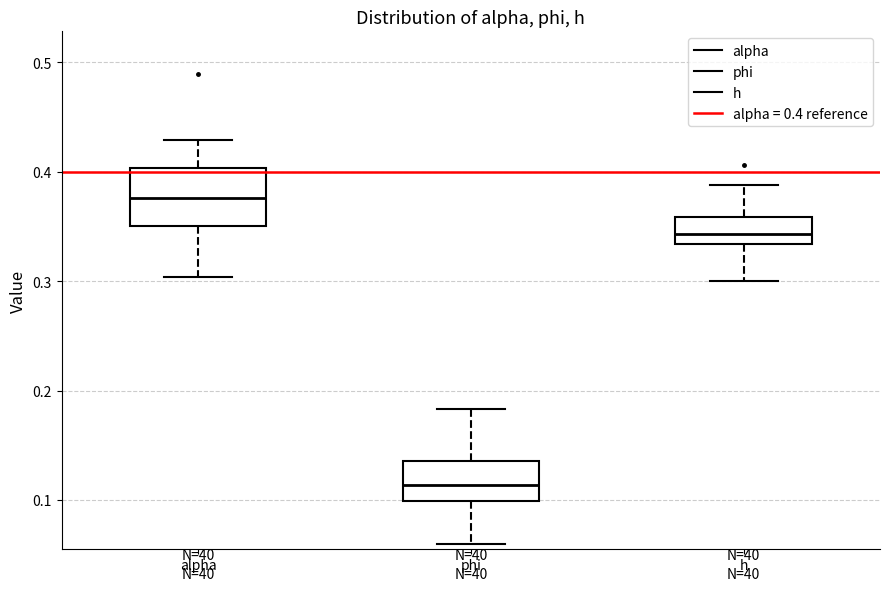

Reading left to right, transcribe this box plot: for each box, give where its median line is, the range the box spans, and where its two whiskers end, as read against the y-axis. The values are not printed on the chart, so give them approximately, as read against the axis.

alpha: median 0.38, box 0.35 to 0.40, whiskers 0.30 to 0.43
phi: median 0.11, box 0.10 to 0.14, whiskers 0.06 to 0.18
h: median 0.34, box 0.33 to 0.36, whiskers 0.30 to 0.39